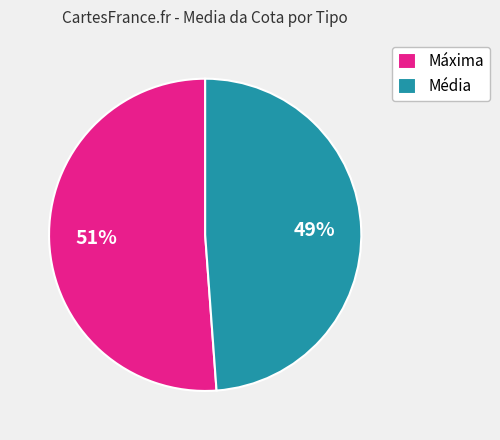

Does any single category account for the majority?

Yes